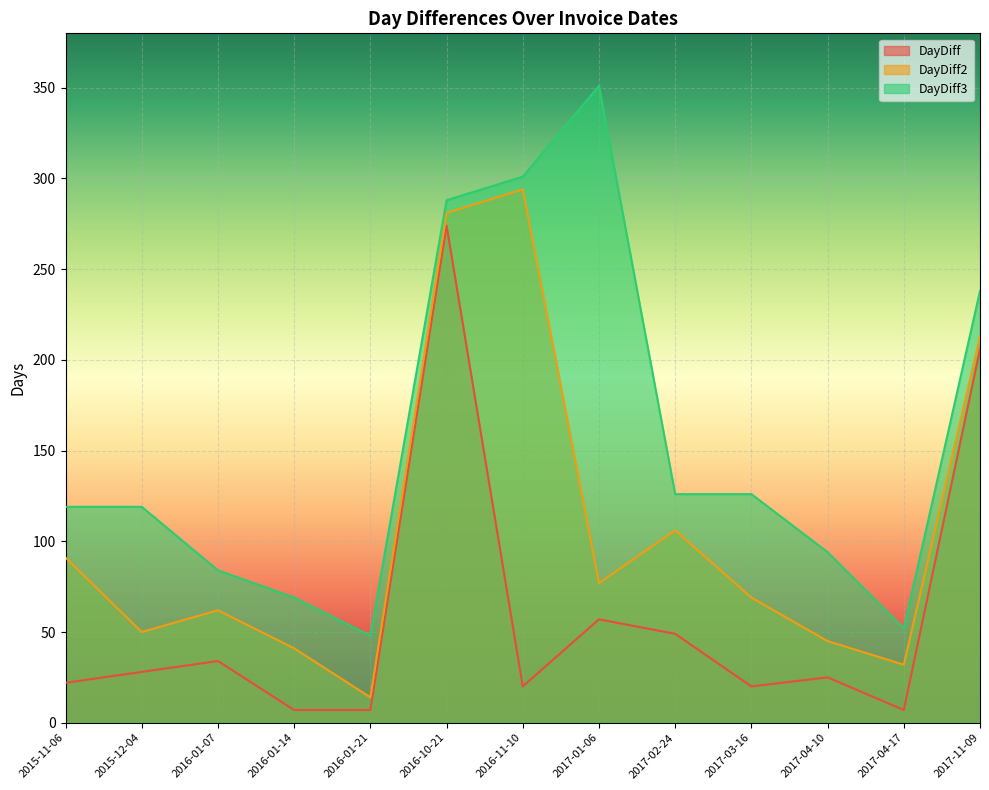

How many interior local peaks does the DayDiff3 series have?

1